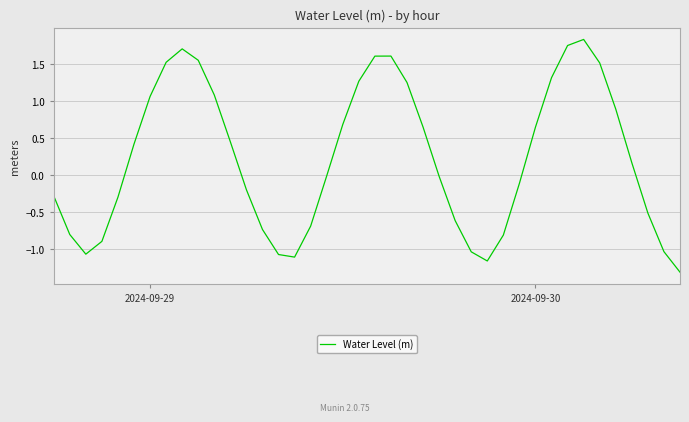

What is the difference between the maximum and minimum values?

3.1